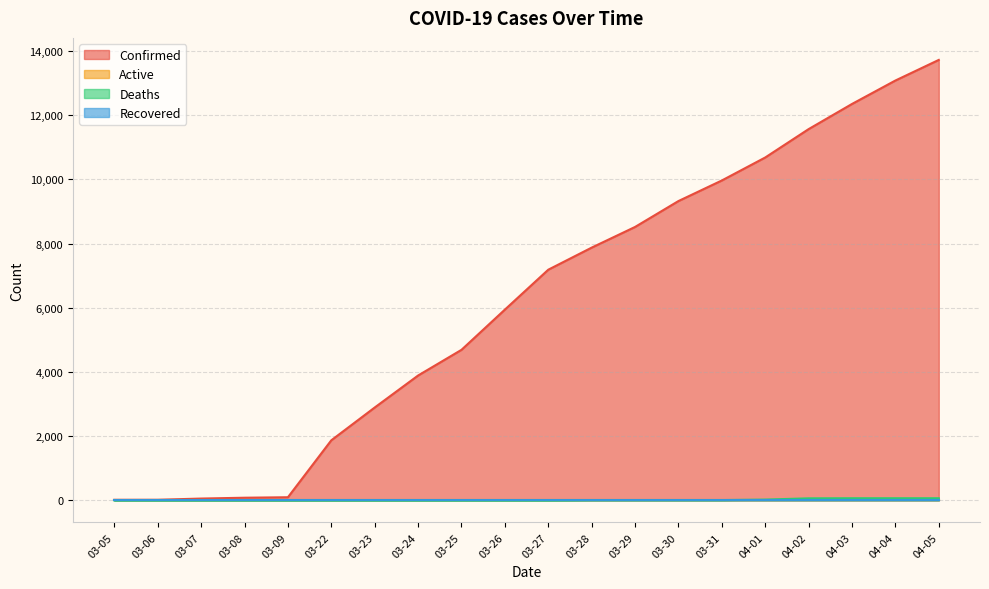

True or false: Confirmed has more than 2 points higher than both neighbors.

False